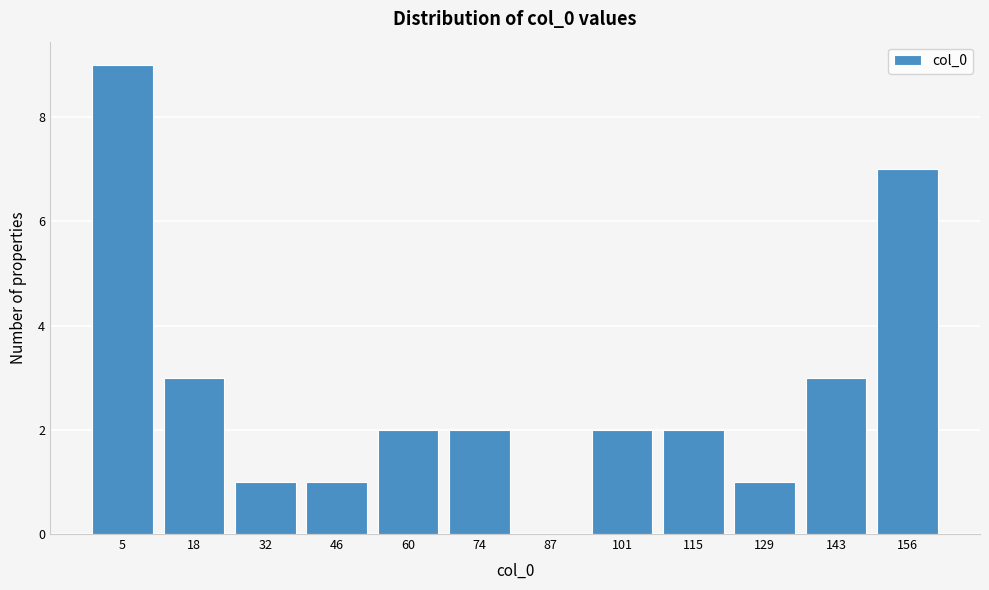

Reading right to left, what are all the values shown in this chart?

156=7	143=3	129=1	115=2	101=2	87=0	74=2	60=2	46=1	32=1	18=3	5=9